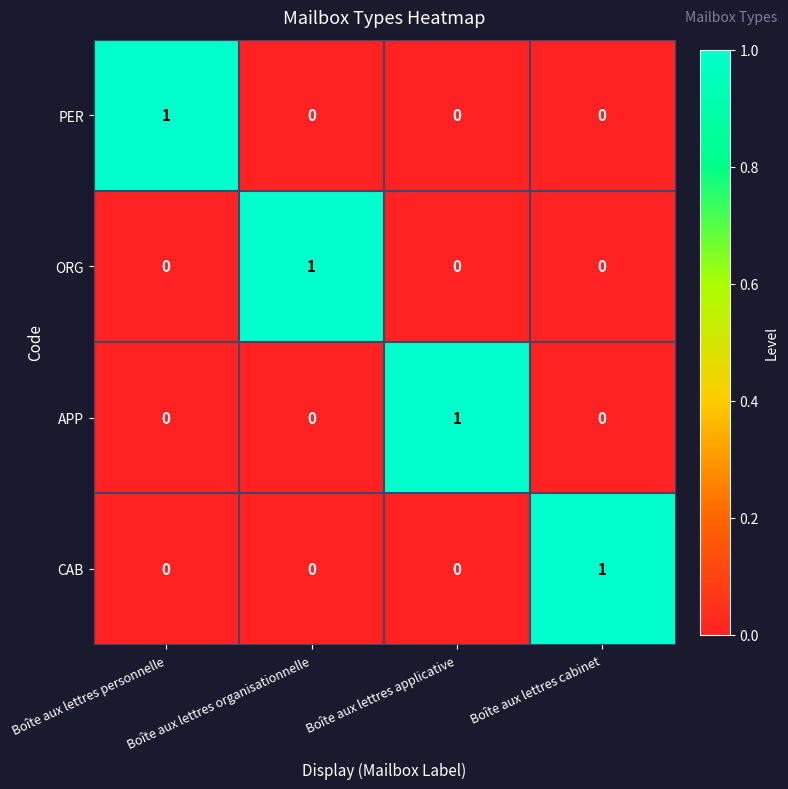

Count the number of categories in the chart.

4